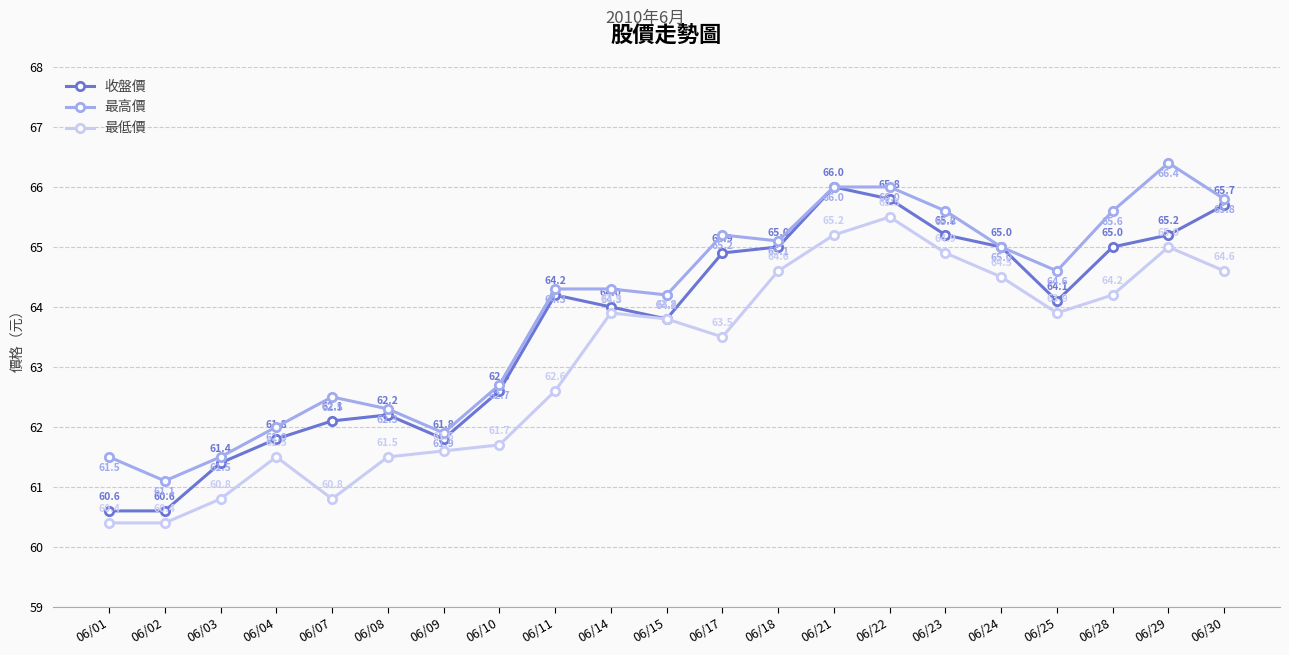

List the series in order of their overall mean, lowest first.

最低價, 收盤價, 最高價